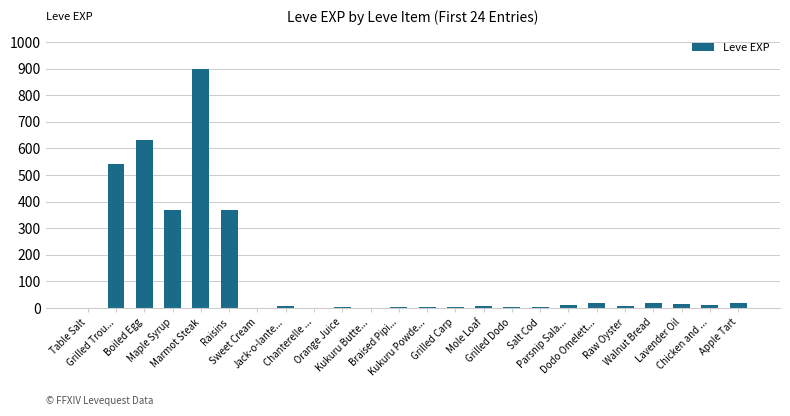

Approximately how many times larger is the value at Lavender Oil compared to Mole Loaf?

1.4